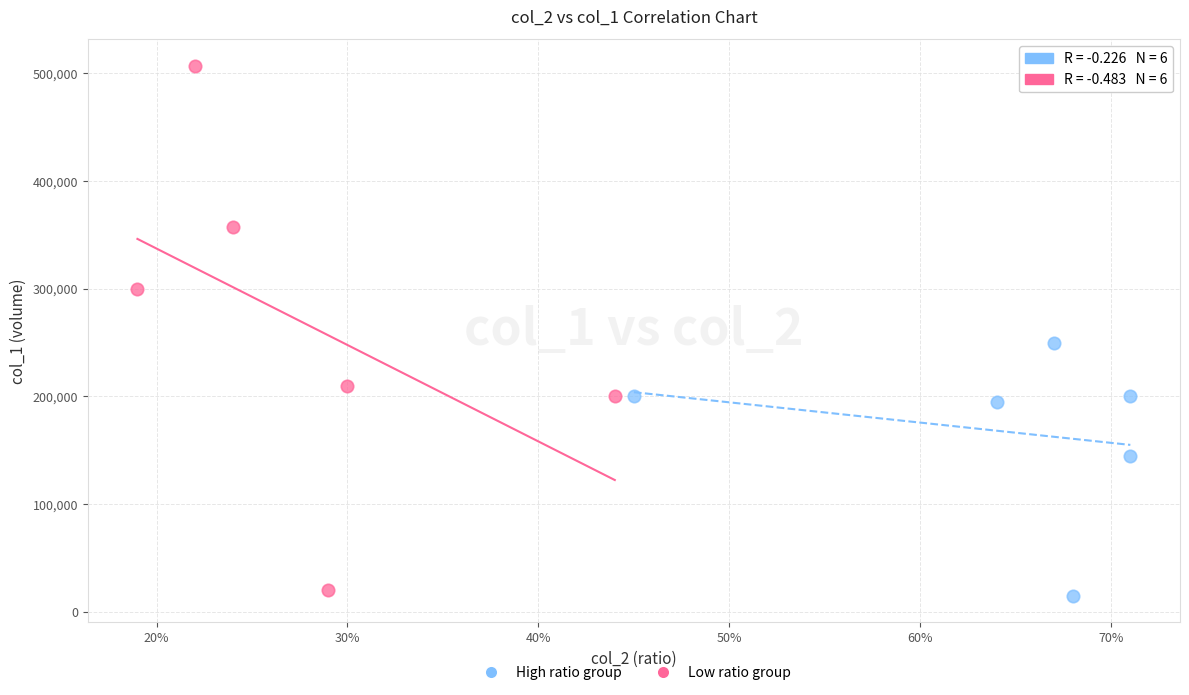

Which series reaches the maximum Y coordinate?

Low ratio group